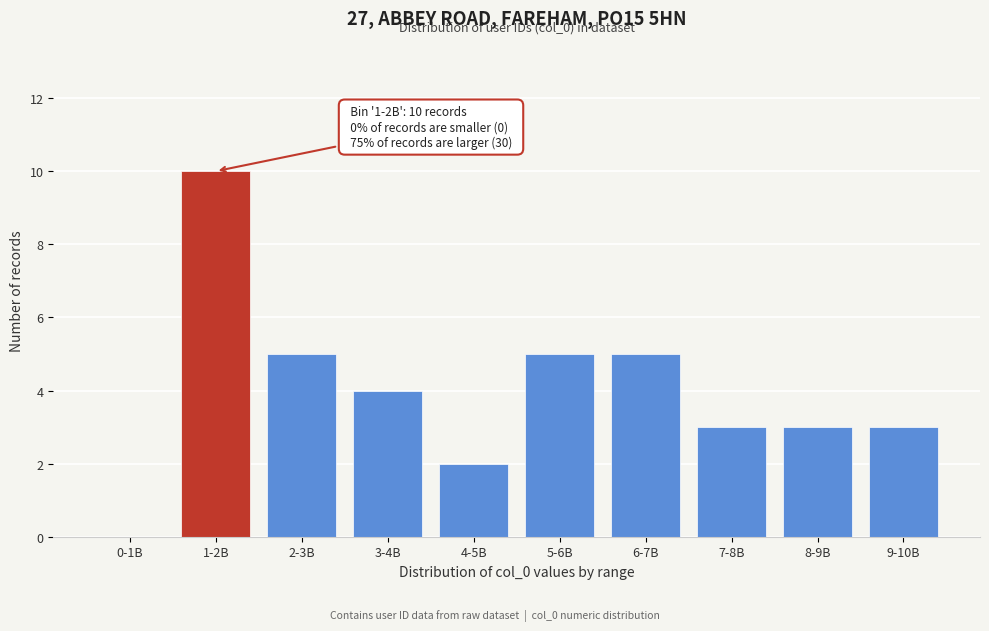

Reading right to left, transcribe all the data shown in this chart.

9-10B=3	8-9B=3	7-8B=3	6-7B=5	5-6B=5	4-5B=2	3-4B=4	2-3B=5	1-2B=10	0-1B=0